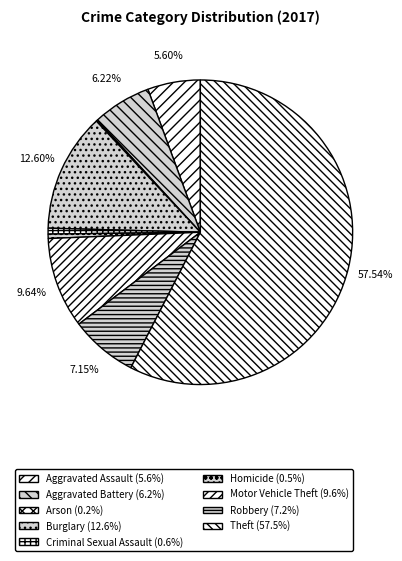

Does Theft account for over 50% of the chart?

Yes